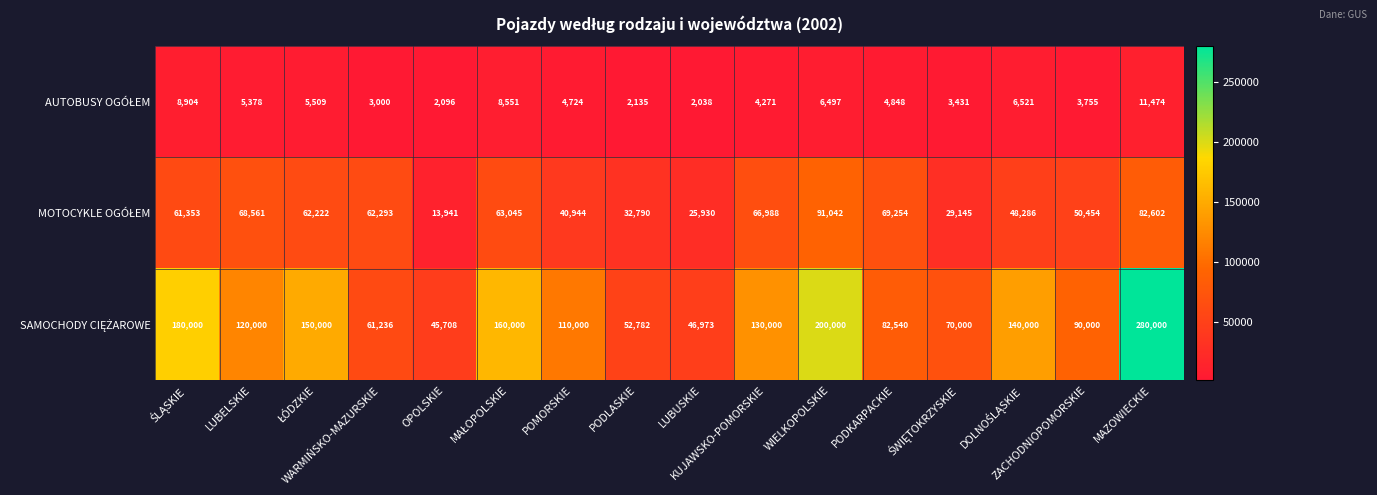

Count the number of data series in this chart.

3